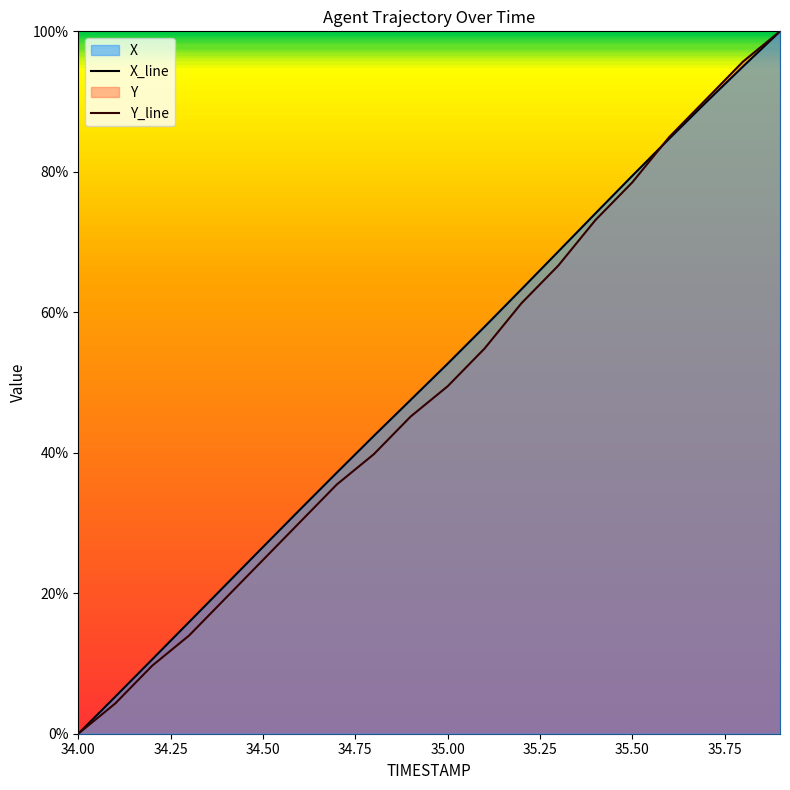

At how many categories does at least one series exceed 96?

1